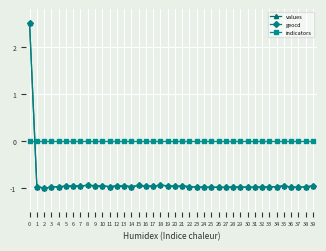

True or false: indicators and values cross at least once.

True